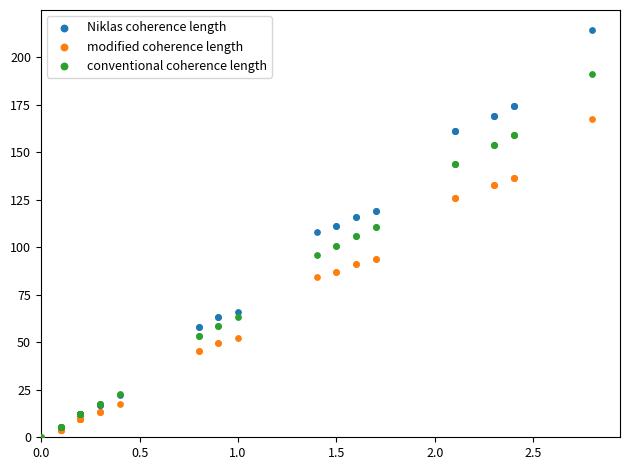

Which series has the widest spread of Y values?

Niklas coherence length